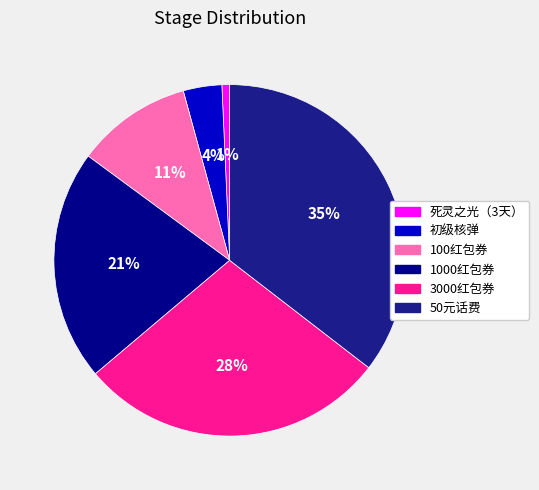

What is the ratio of the value at 100红包券 to the value at 50元话费?

0.3